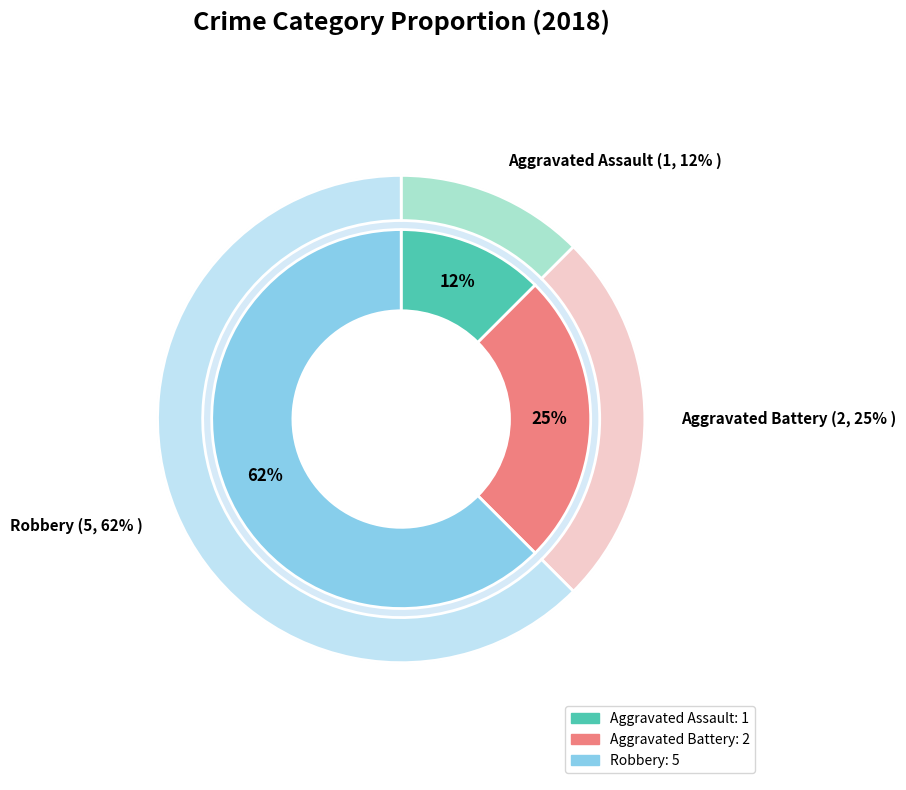

The Robbery slice represents 62% of the pie. True or false?

True